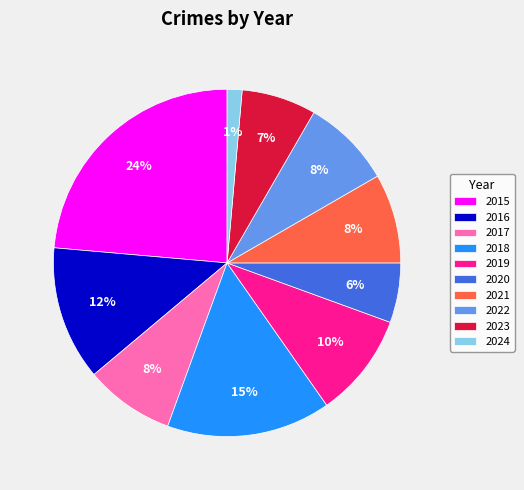

Count the number of slices in the pie.

10